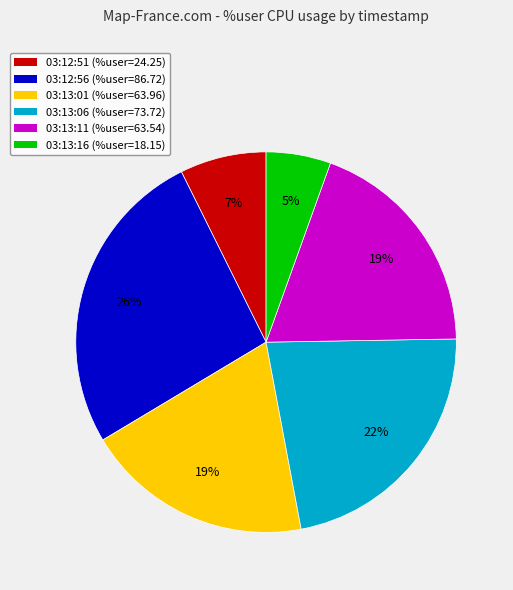

Which has a higher value, 03:13:01 or 03:13:06?

03:13:06